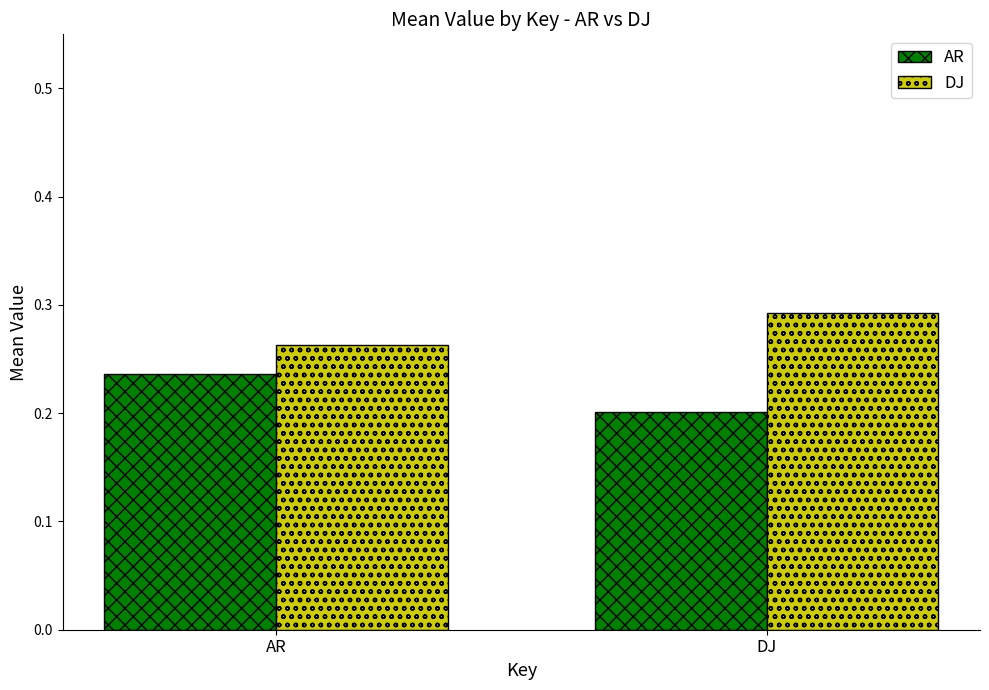

What is the total value across all series at DJ?

0.5